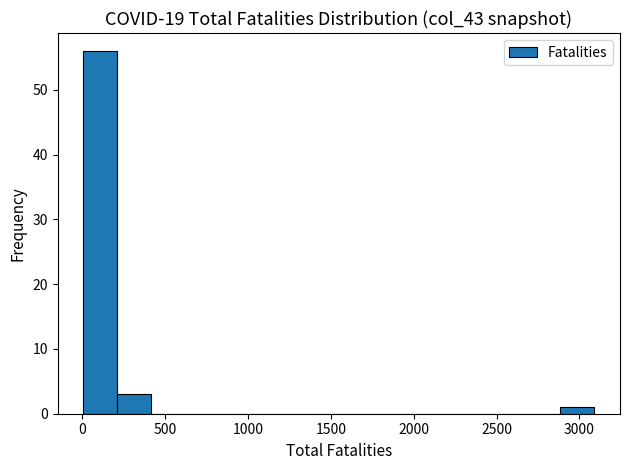

What is the height of the bar covering 2900 to 3100 on the x-axis? Neither the bar edges nor the heights are printed on the chart, so give them approximately, as read against the axes.

1